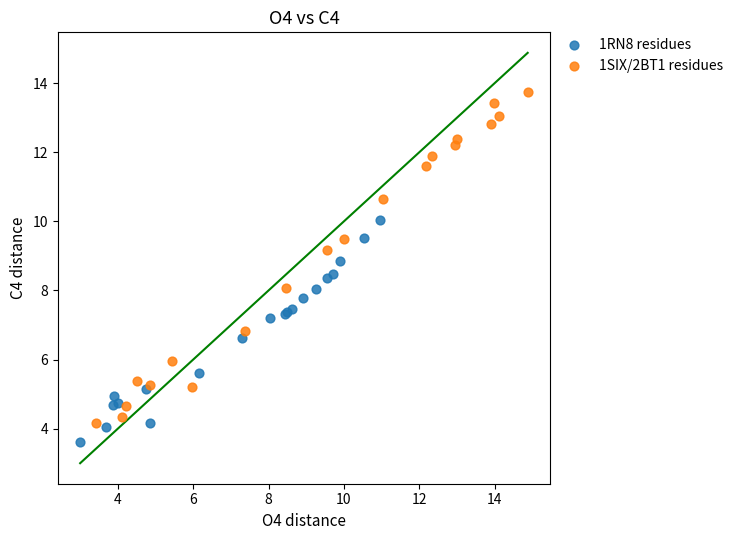

Which series reaches the minimum Y coordinate?

1RN8 residues